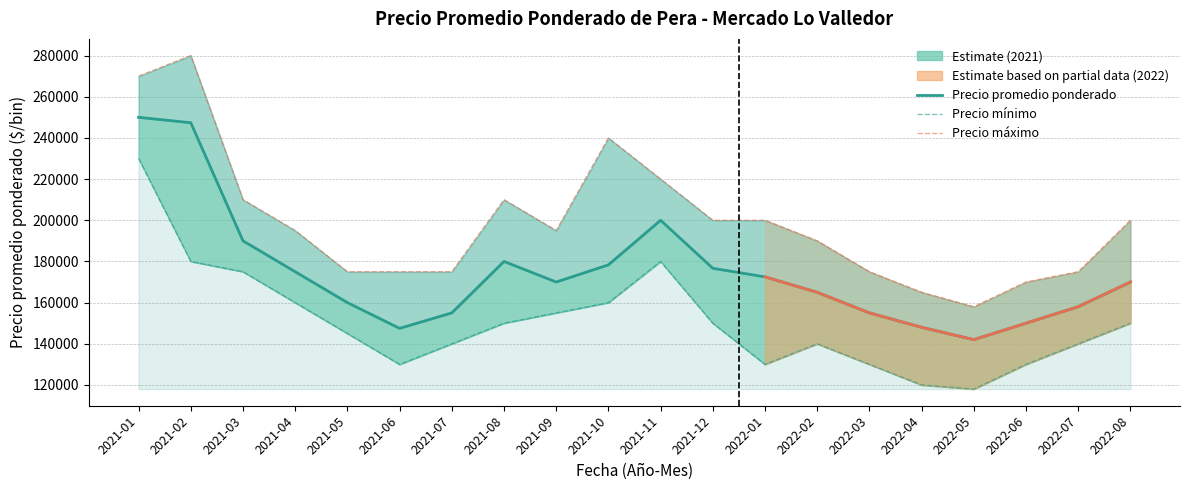

True or false: Precio máximo and Precio promedio ponderado cross at least once.

False